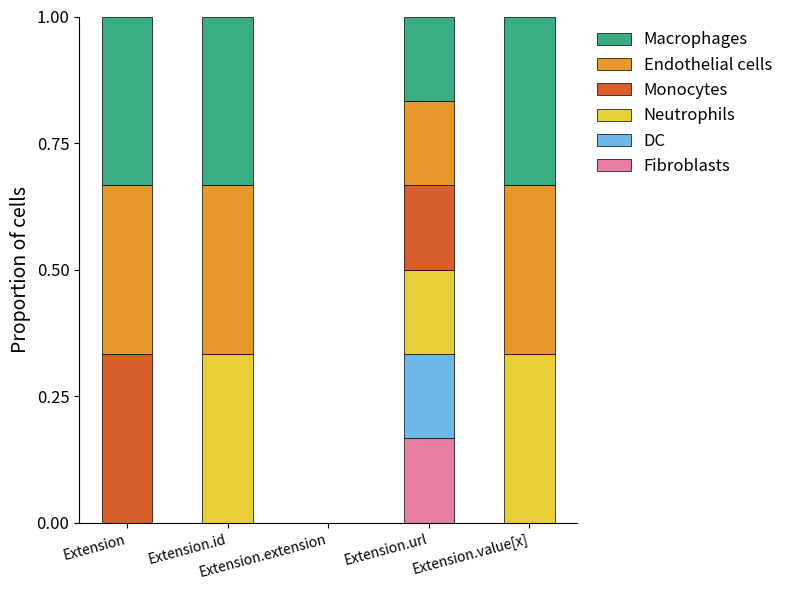

What are all the series names shown in the legend?

Macrophages, Endothelial cells, Monocytes, Neutrophils, DC, Fibroblasts